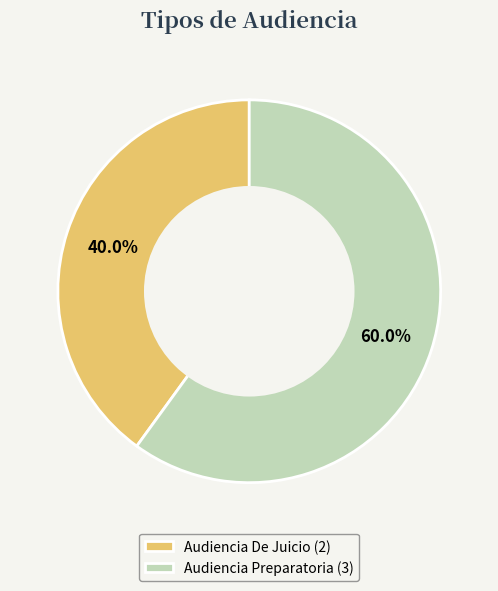

What is the ratio of the value at Audiencia Preparatoria to the value at Audiencia De Juicio?

1.5